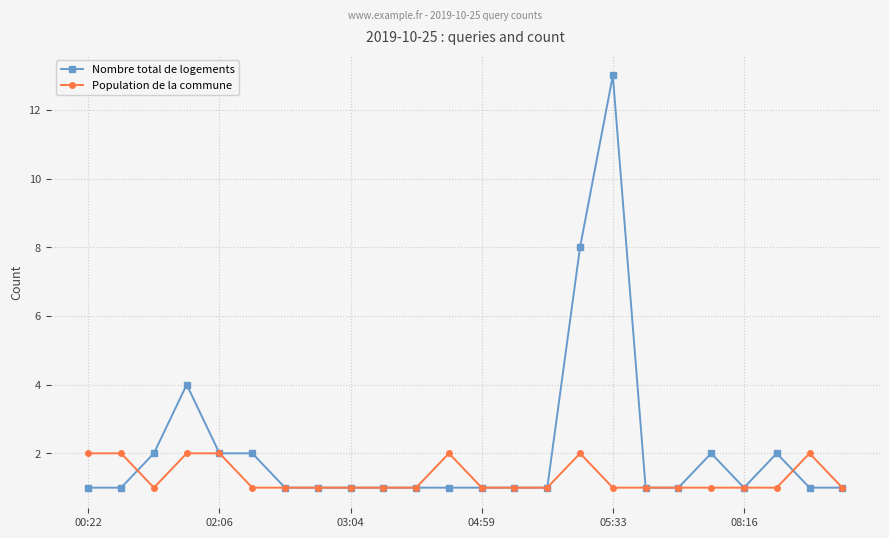

Rank the series by their maximum value, from lowest to highest.

Population de la commune, Nombre total de logements